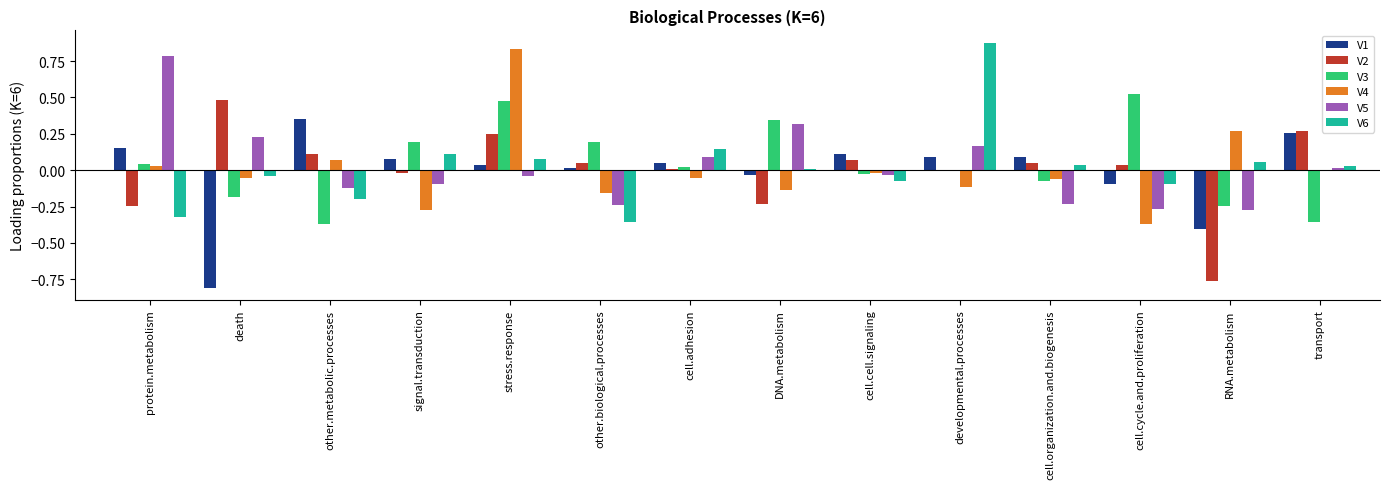

Which series has the largest total across all categories?

V3